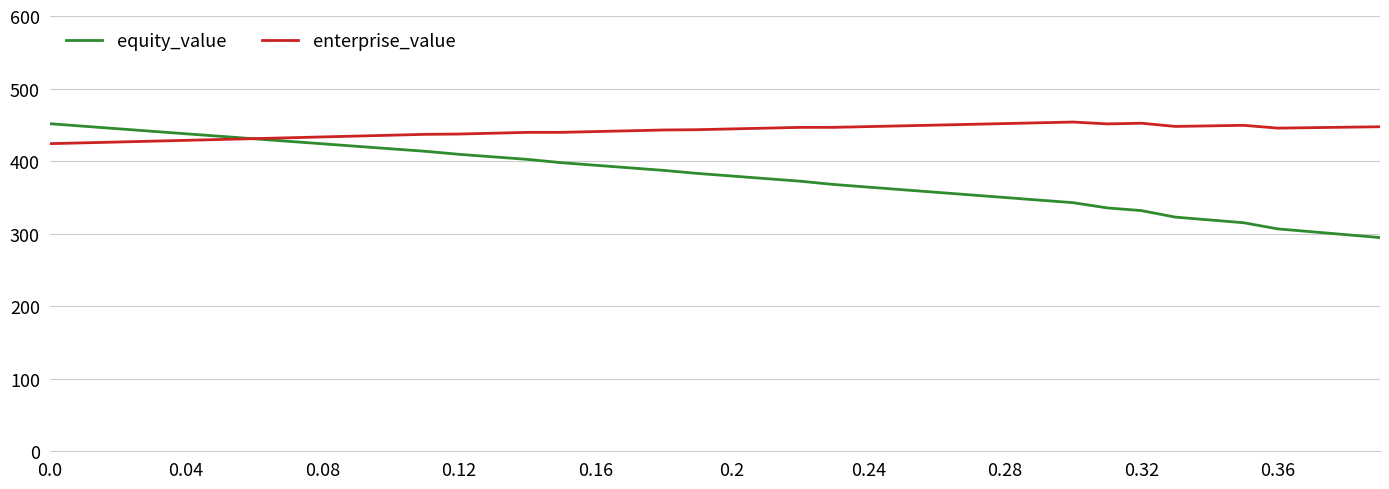

Rank the series by their average value, from highest to lowest.

enterprise_value, equity_value